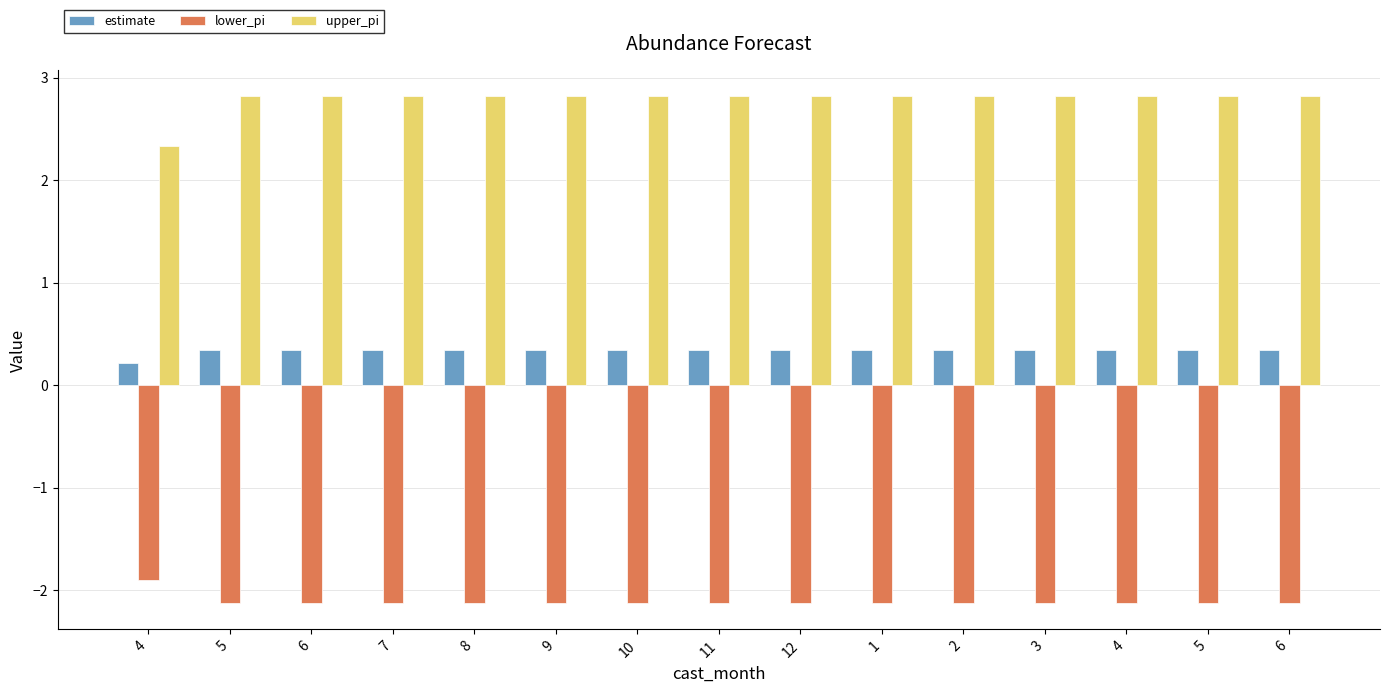

The value of upper_pi at 9 is 1.3. True or false?

False